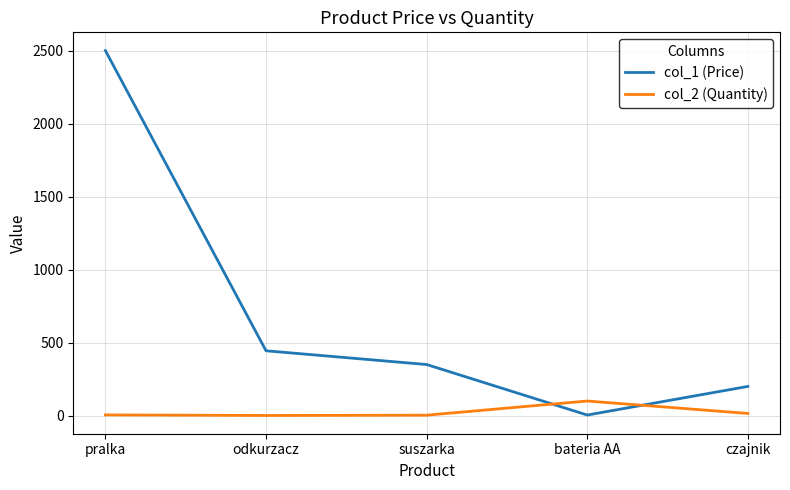

Is the value of col_1 (Price) at suszarka greater than the value of col_2 (Quantity) at czajnik?

Yes